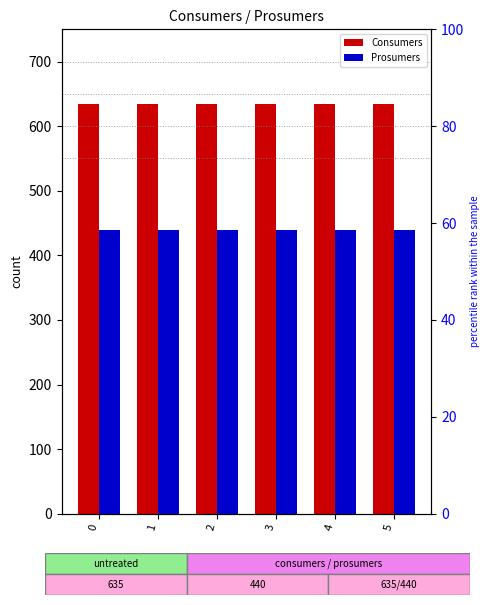

The value of Prosumers at 0 is 215. True or false?

False